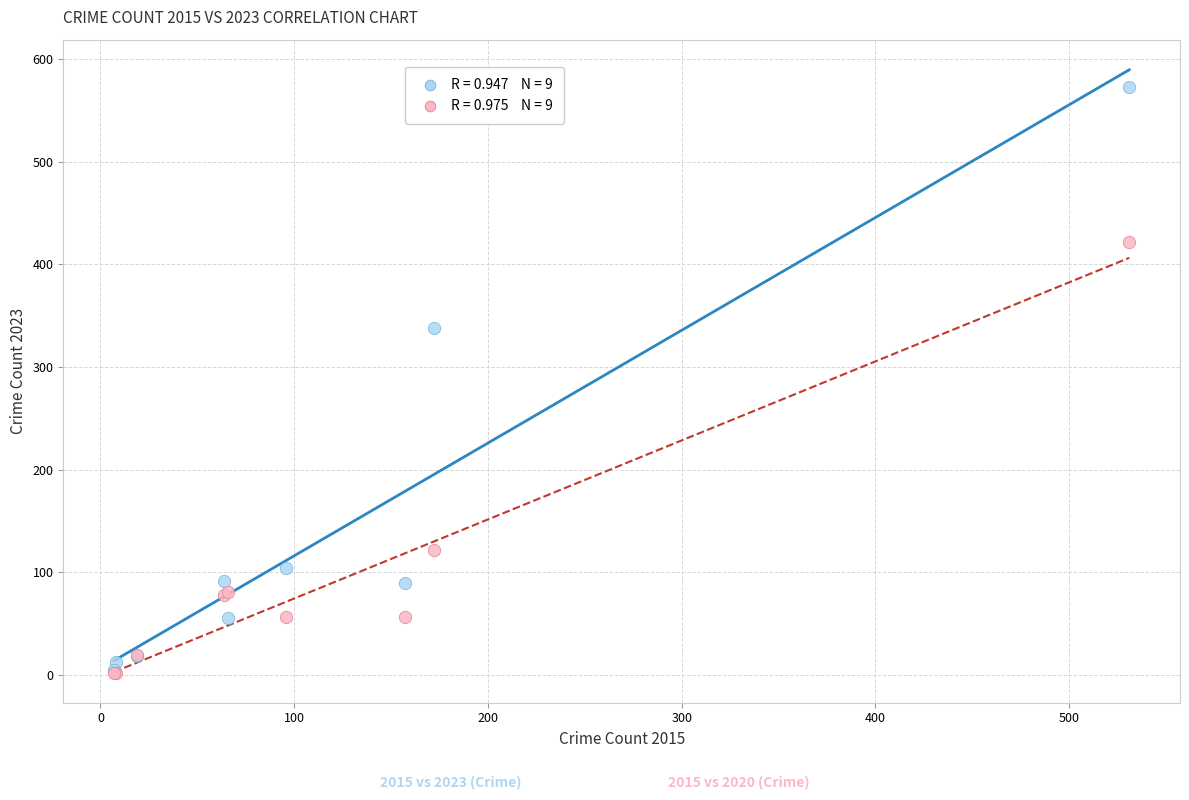

Across all series, what Y value is closest to 287?

338